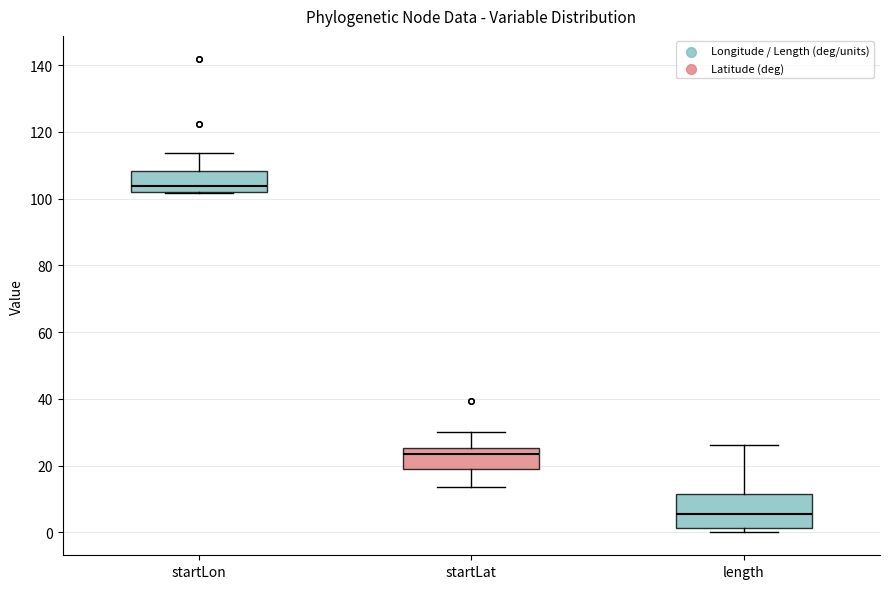

Which box is the tallest, from its lower edge to its upper edge?

length